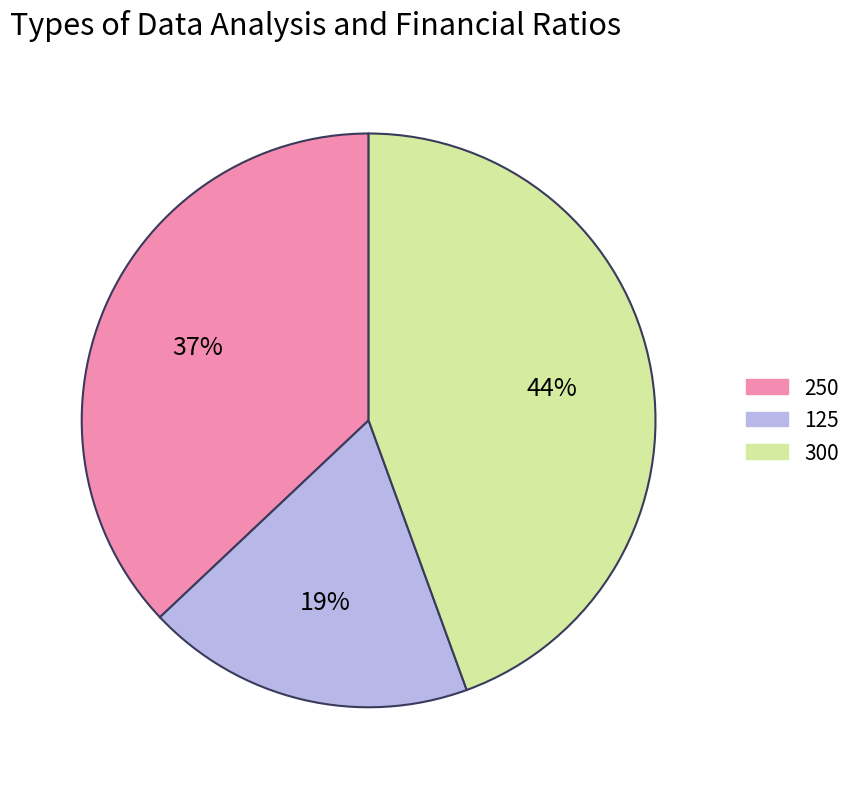

To the nearest percent, what portion does 300 represent?

44%